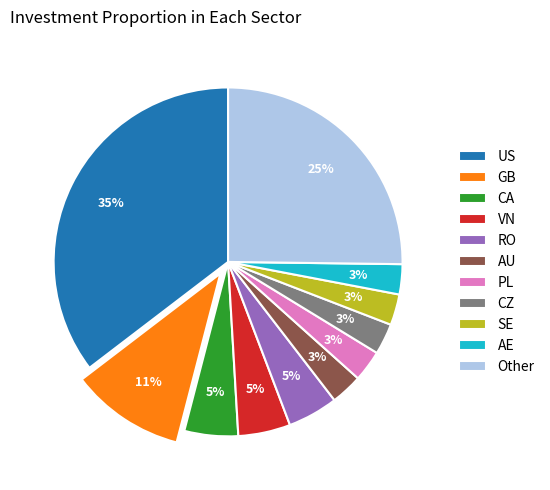

True or false: Other accounts for 25% of the total.

True